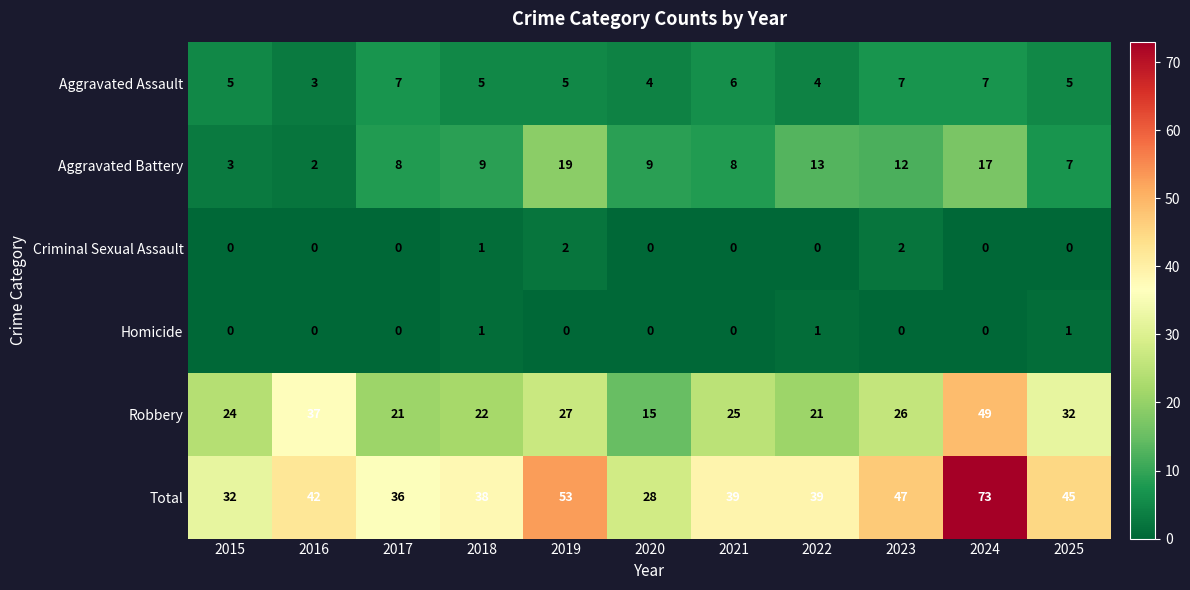

At which category is the sum across all series the highest?

2024